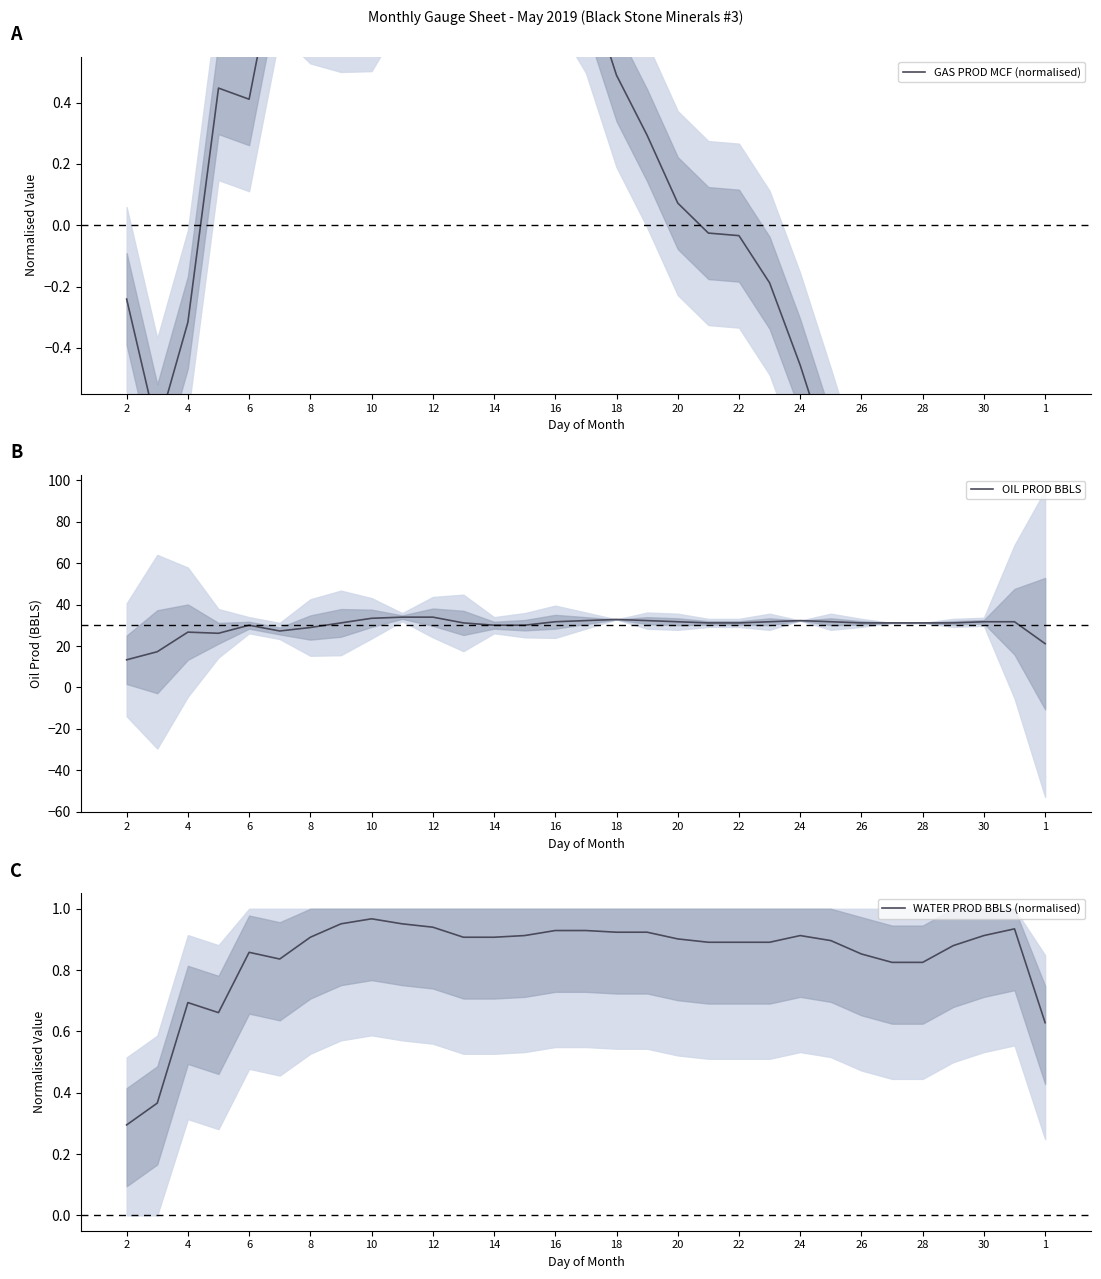

True or false: OIL PROD BBLS has a value of 42.0 at 28.

False